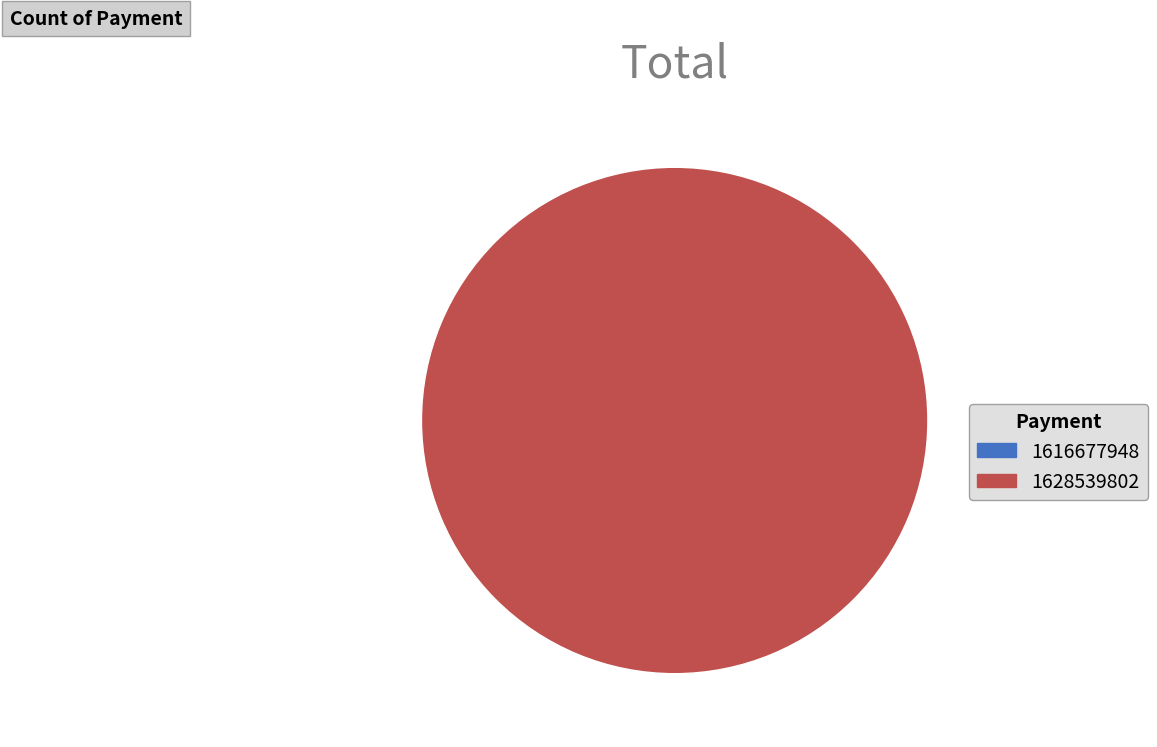

Which has a higher value, 1628539802 or 1616677948?

1628539802